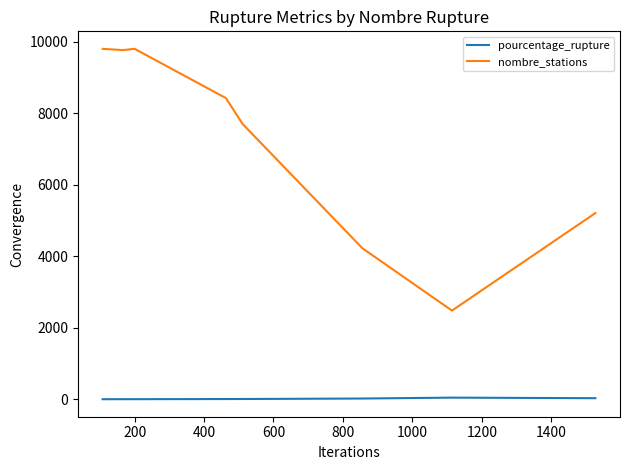

Which series has the largest total across all categories?

nombre_stations